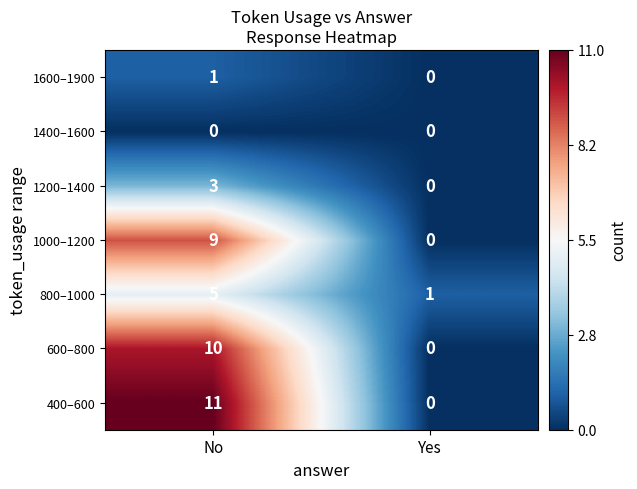

What is the difference between the maximum and minimum values in the 400–600 series?

11